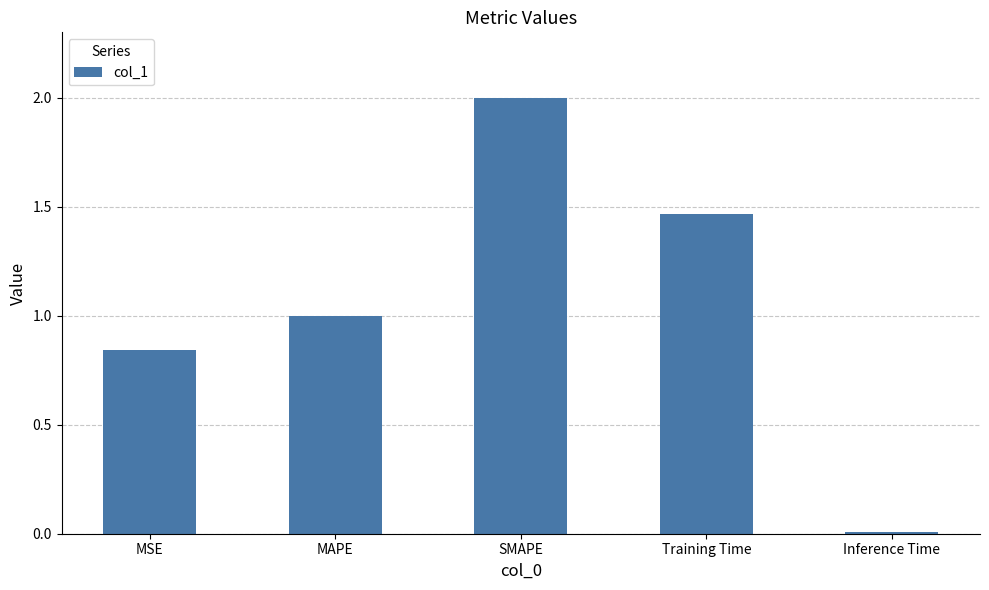

What is the change in value from MAPE to SMAPE?

+1.0